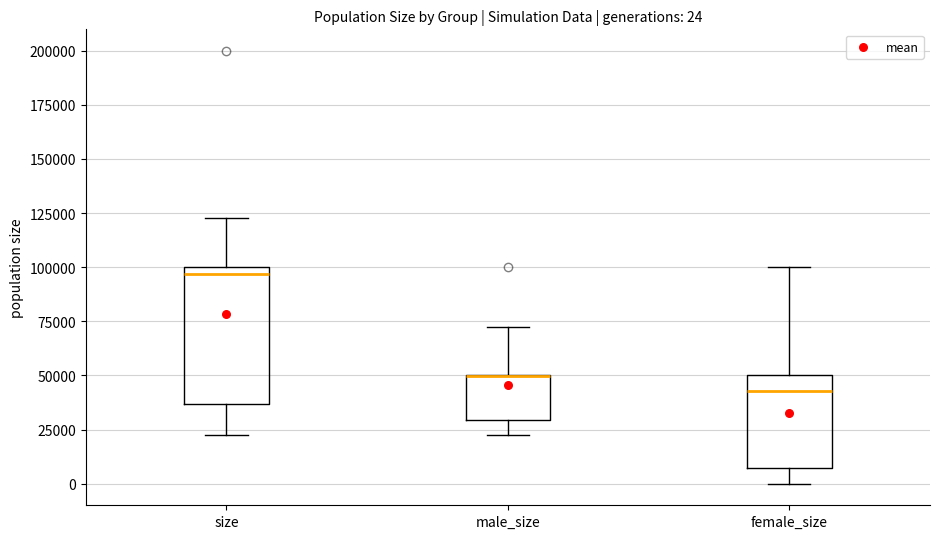

Comparing the boxes themselves (not the whiskers), which one is the tallest?

size